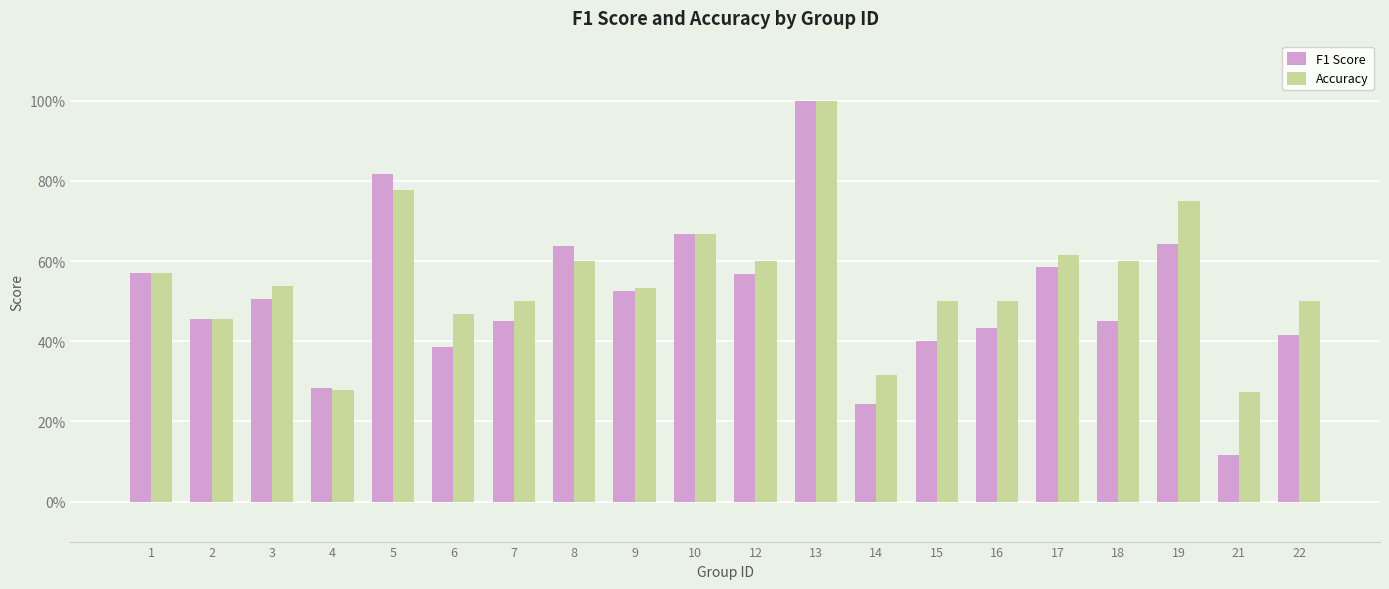

The value of F1 Score at 6 is 0.4. True or false?

True